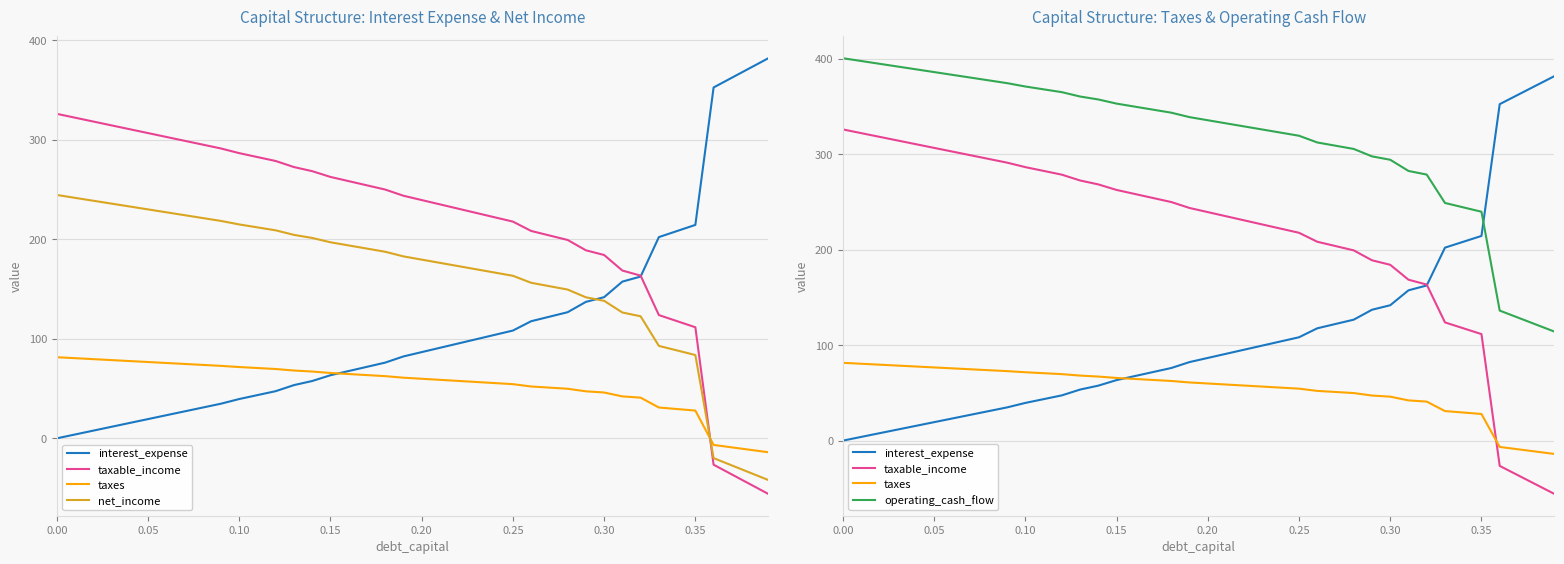

Count the number of data series in this chart.

5